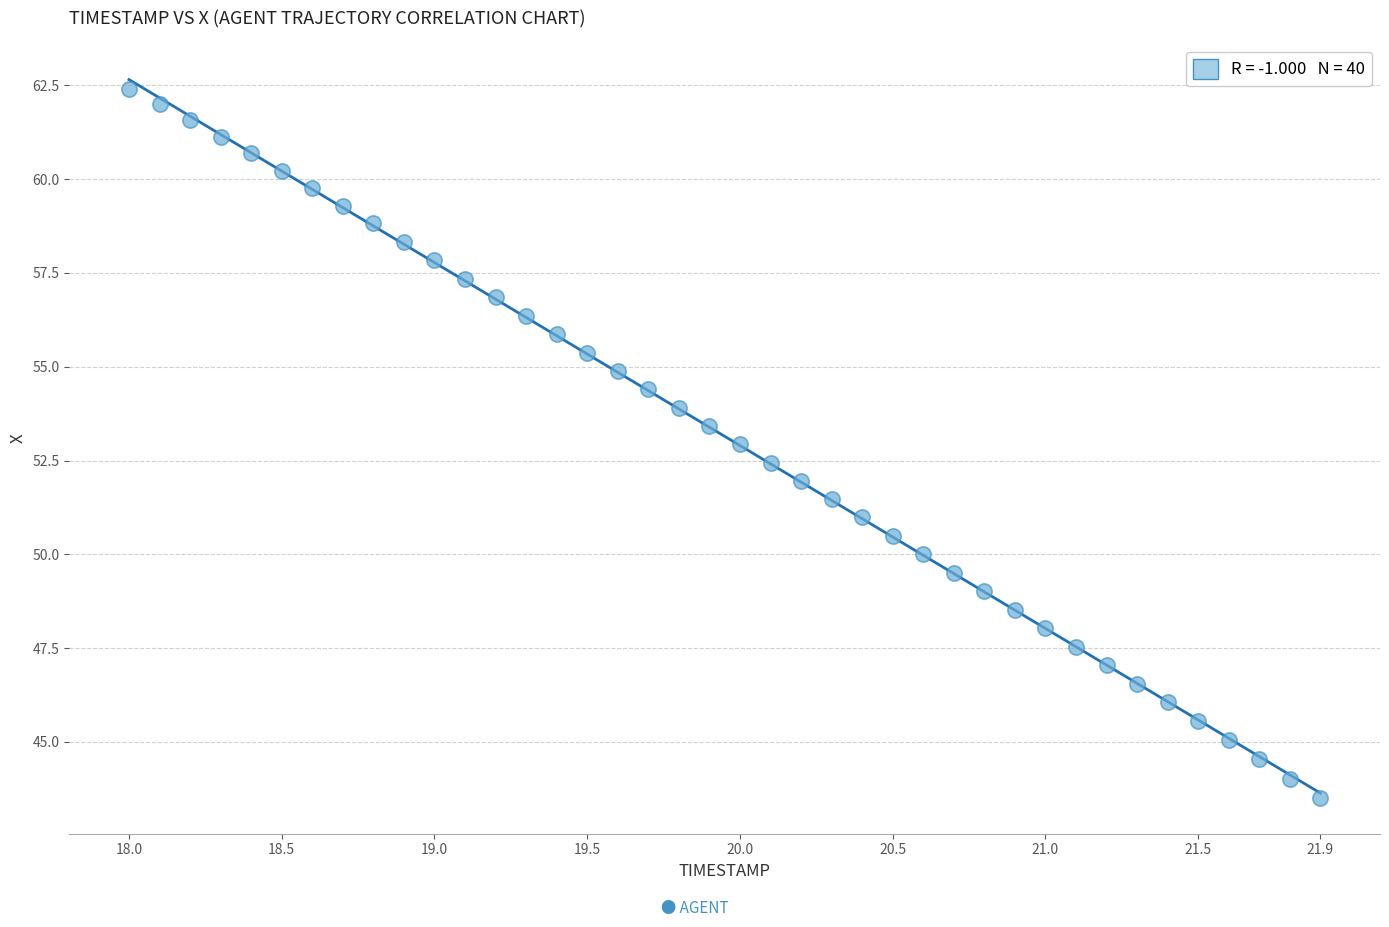

What is the range of Y values (max minus min)?

18.9